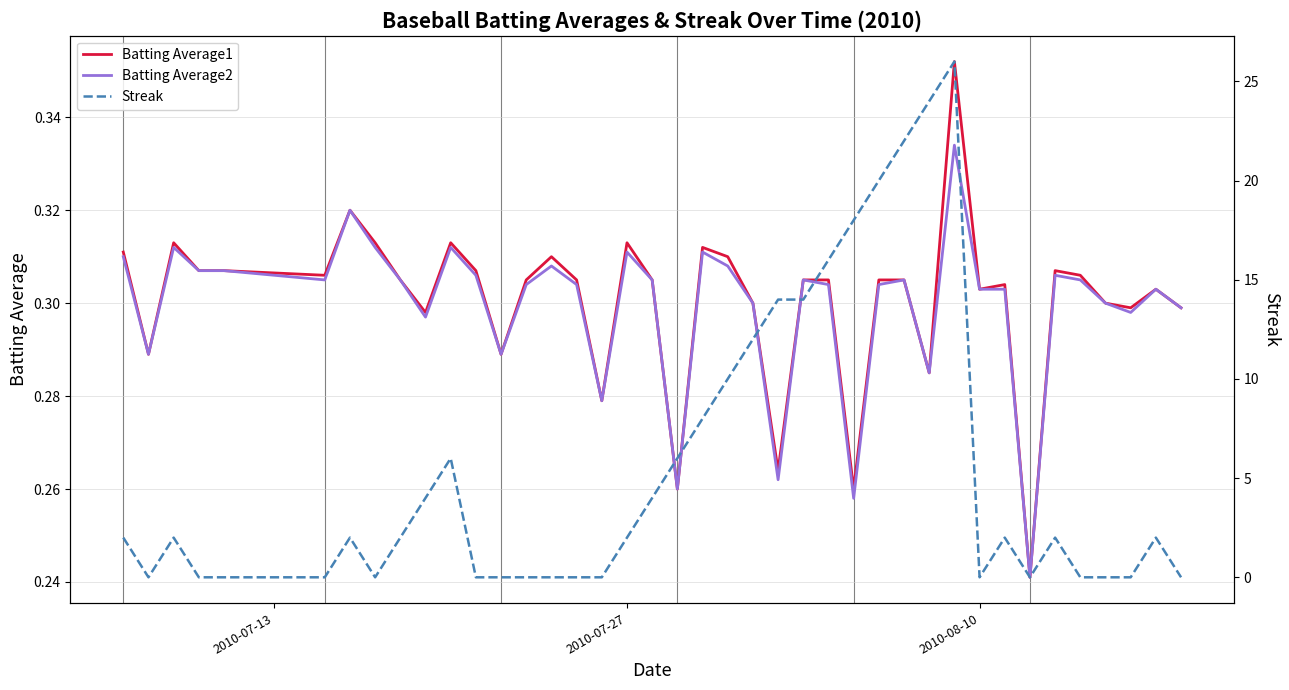

At which label does Streak reach its minimum?

2010-07-27